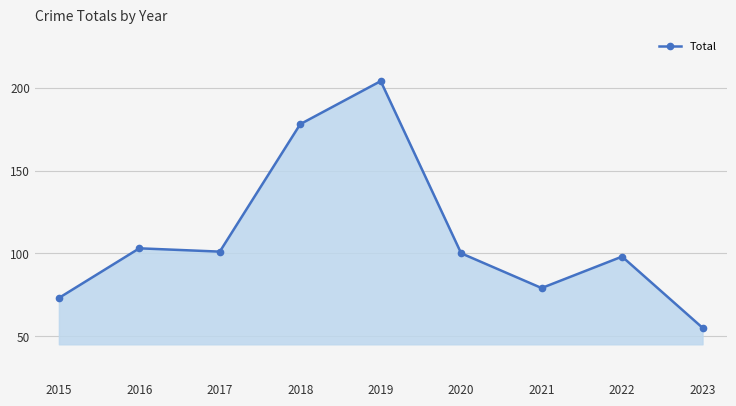

What is the value of the 9th point from the left?

55